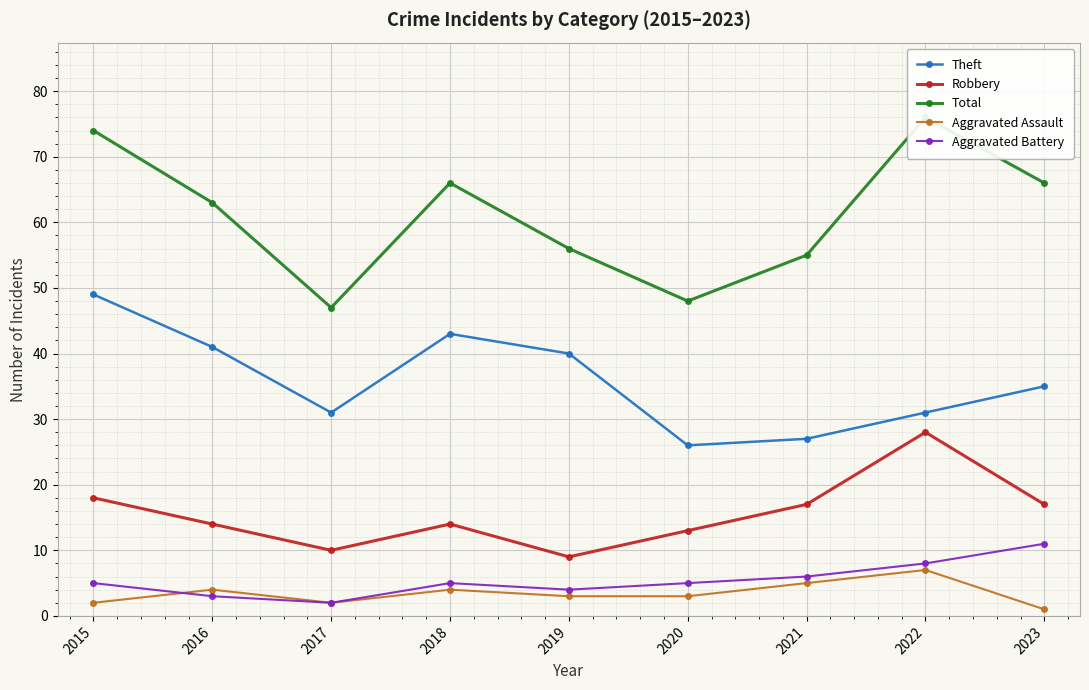

What is the average value of the Aggravated Battery series?

5